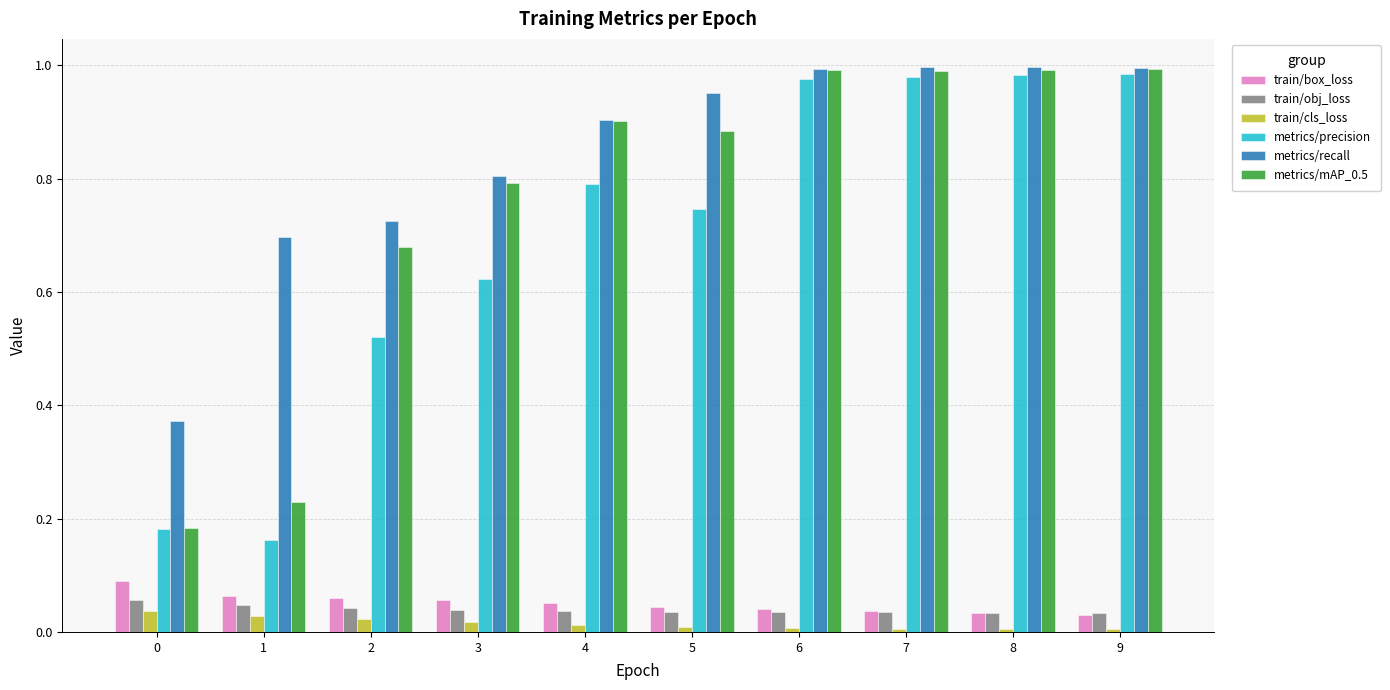

True or false: train/box_loss has a value of 0.0 at 6.

True